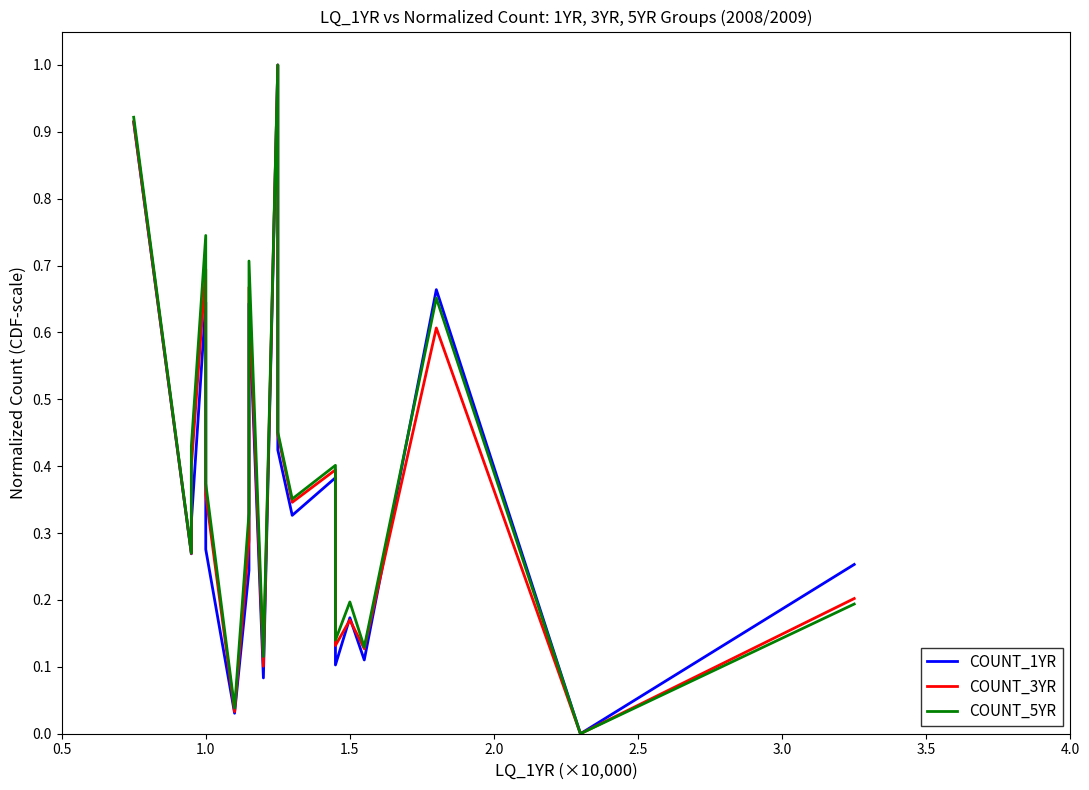

True or false: COUNT_1YR and COUNT_5YR intersect in this chart.

True